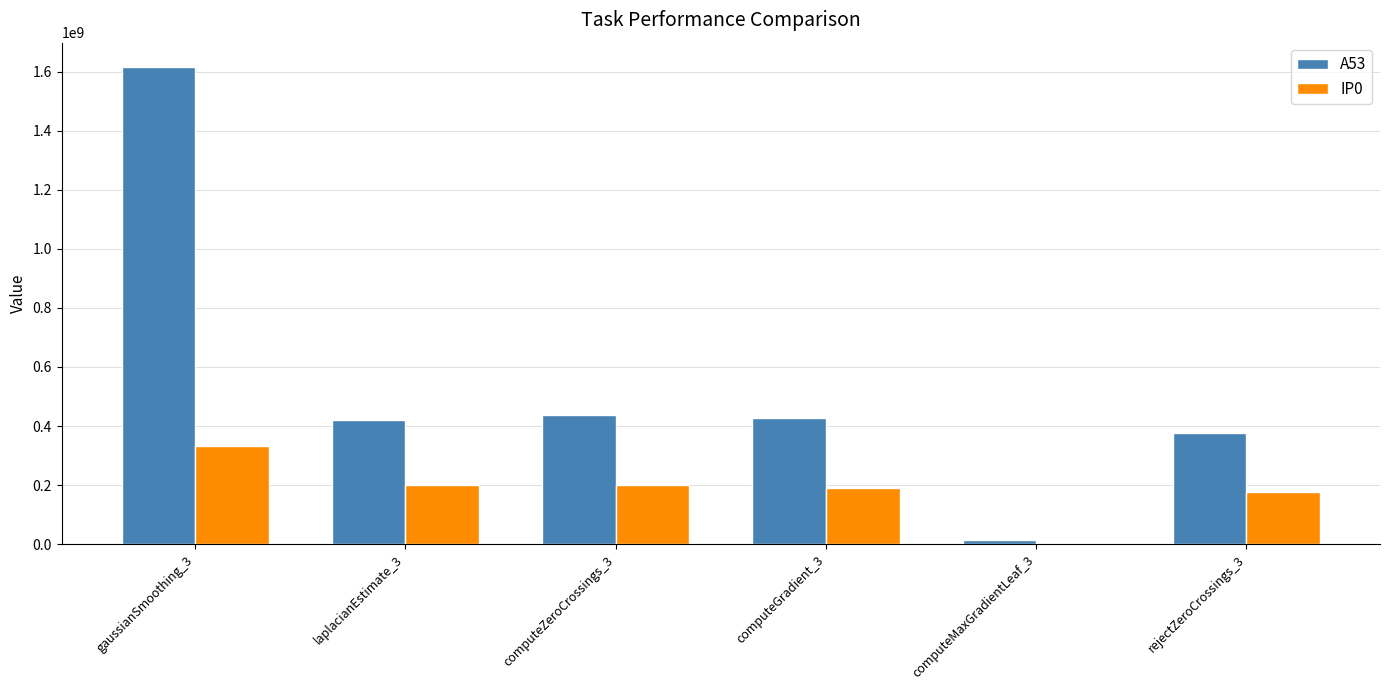

Is it true that IP0 equals 310855683 at laplacianEstimate_3?

False